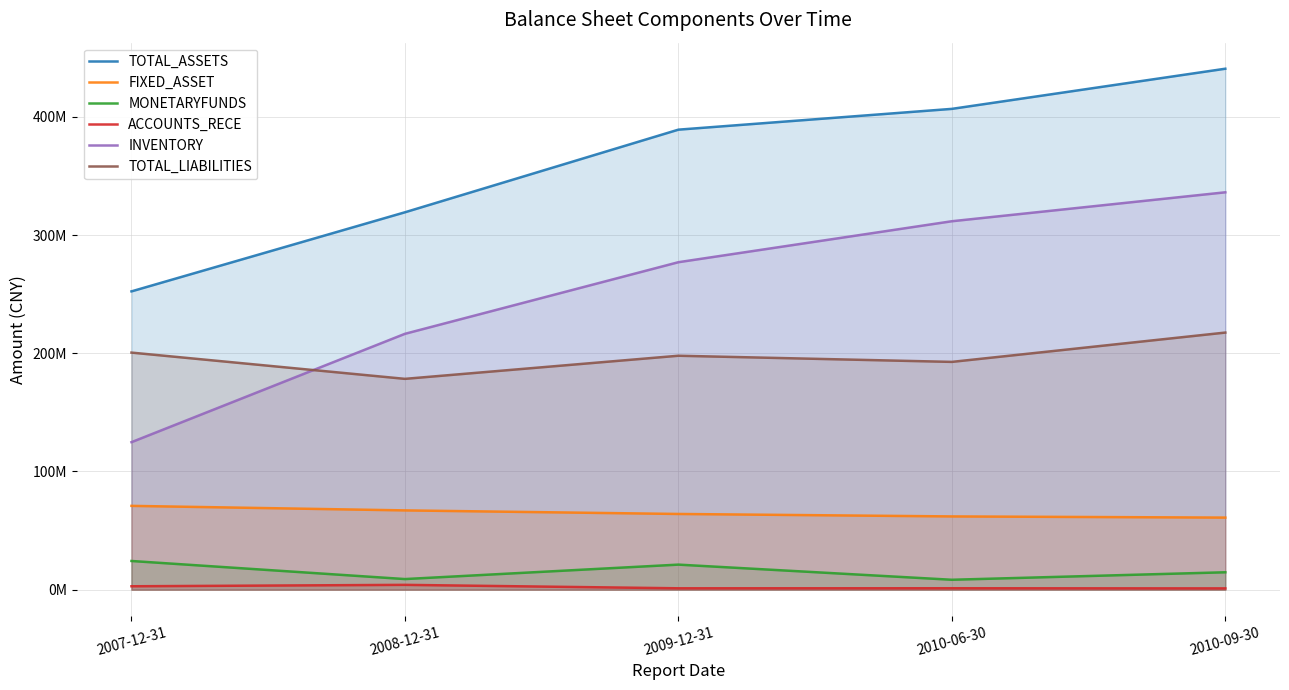

What are all the series names shown in the legend?

TOTAL_ASSETS, FIXED_ASSET, MONETARYFUNDS, ACCOUNTS_RECE, INVENTORY, TOTAL_LIABILITIES